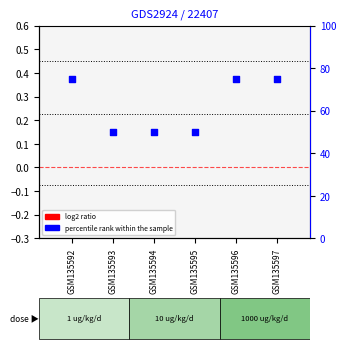

What are all the series names shown in the legend?

log2 ratio, percentile rank within the sample